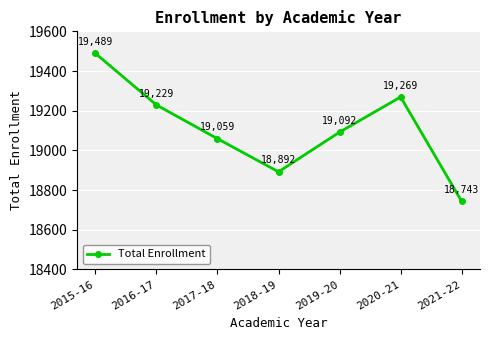

Reading left to right, extract all data points from this chart.

2015-16=19489	2016-17=19229	2017-18=19059	2018-19=18892	2019-20=19092	2020-21=19269	2021-22=18743